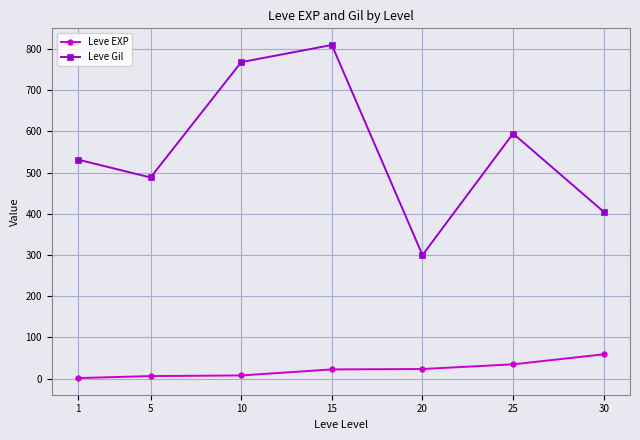

True or false: Leve EXP has more than 2 points higher than both neighbors.

False